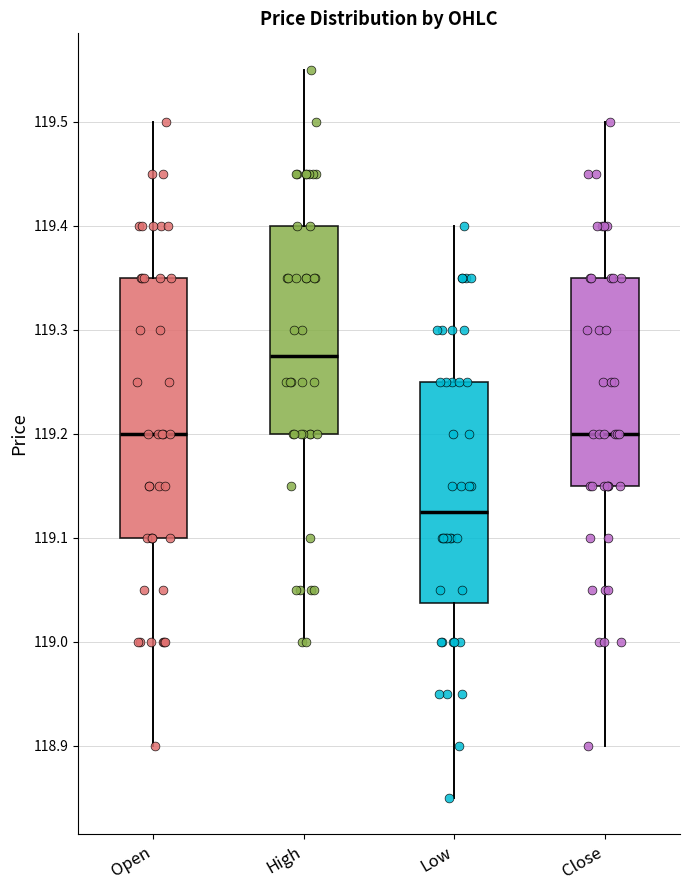

Which box has the highest median line?

High